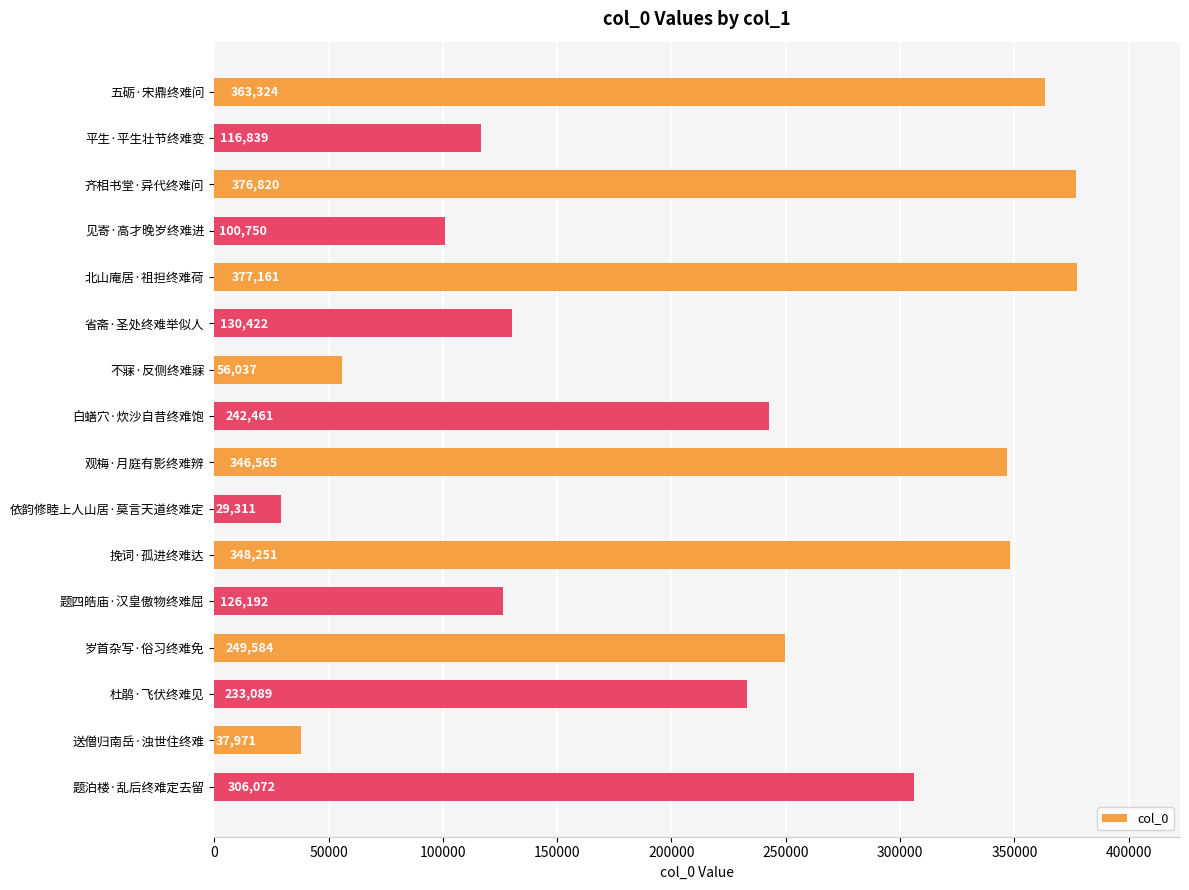

The chart shows a value of 195178 at 题四皓庙·汉皇傲物终难屈. True or false?

False